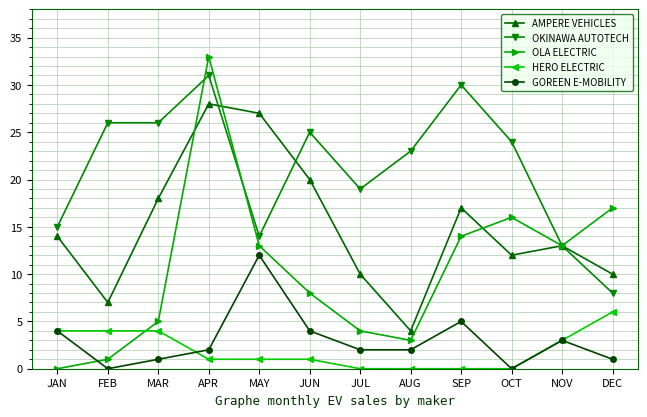

True or false: AMPERE VEHICLES and HERO ELECTRIC intersect in this chart.

False